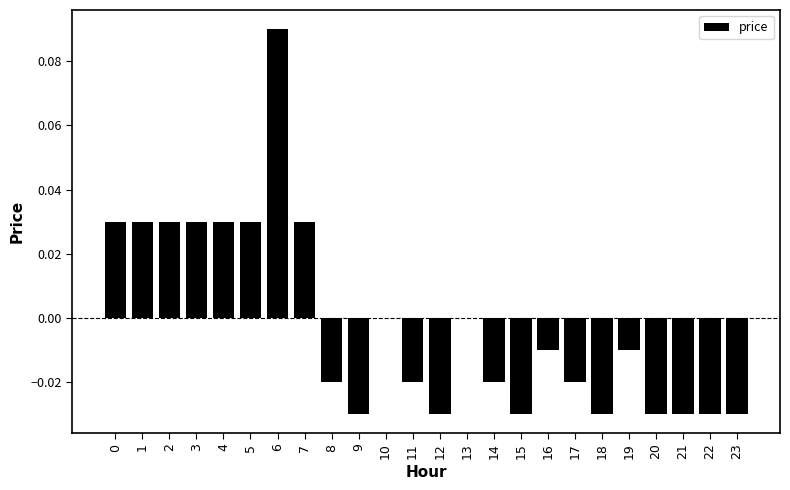

The chart shows a value of -0.0 at 22. True or false?

True